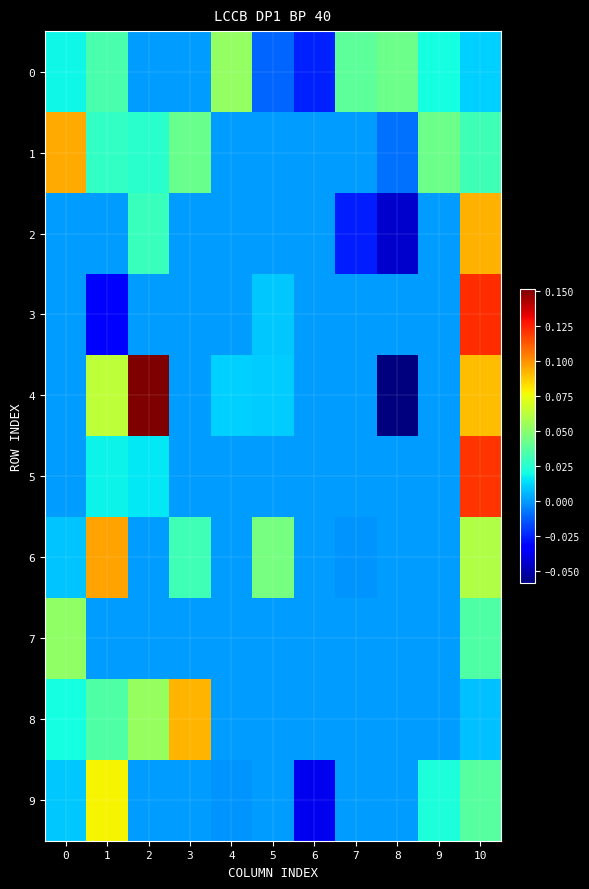

What is the total value across all series at 8?

-0.1